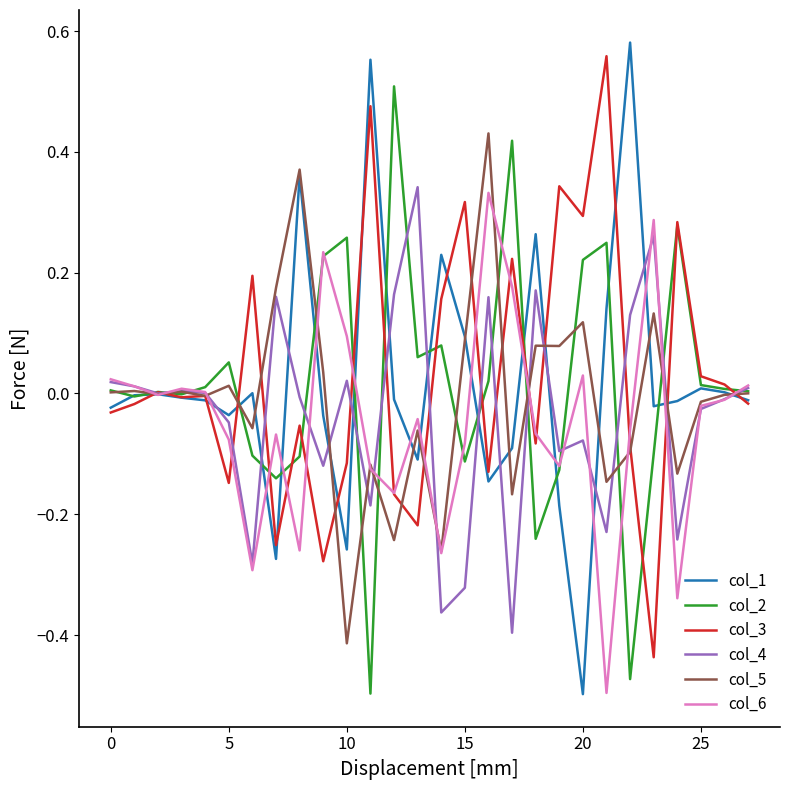

How many interior local valleys does the col_4 series have?

9